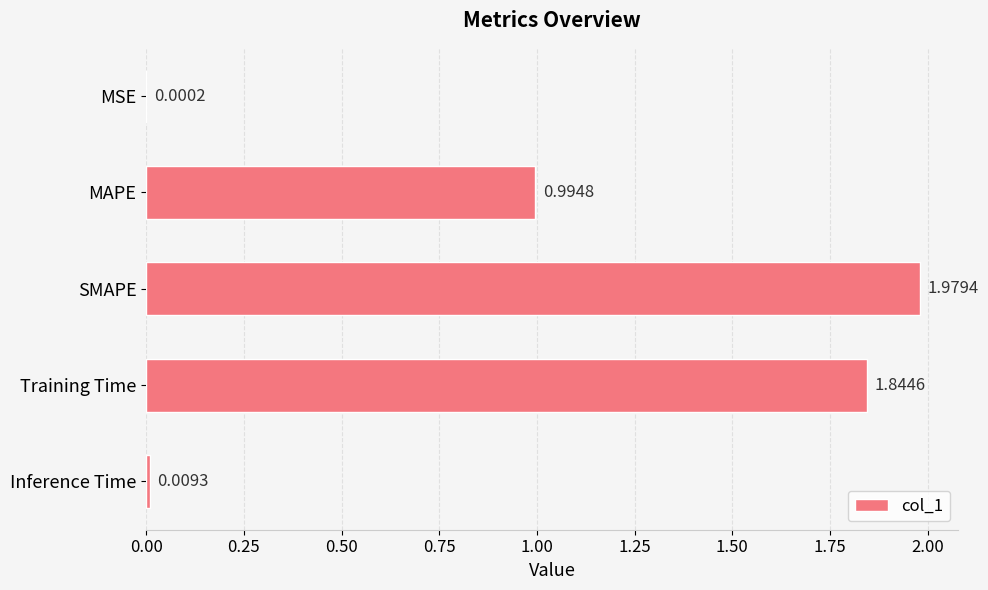

Which label corresponds to the largest value in the chart?

SMAPE